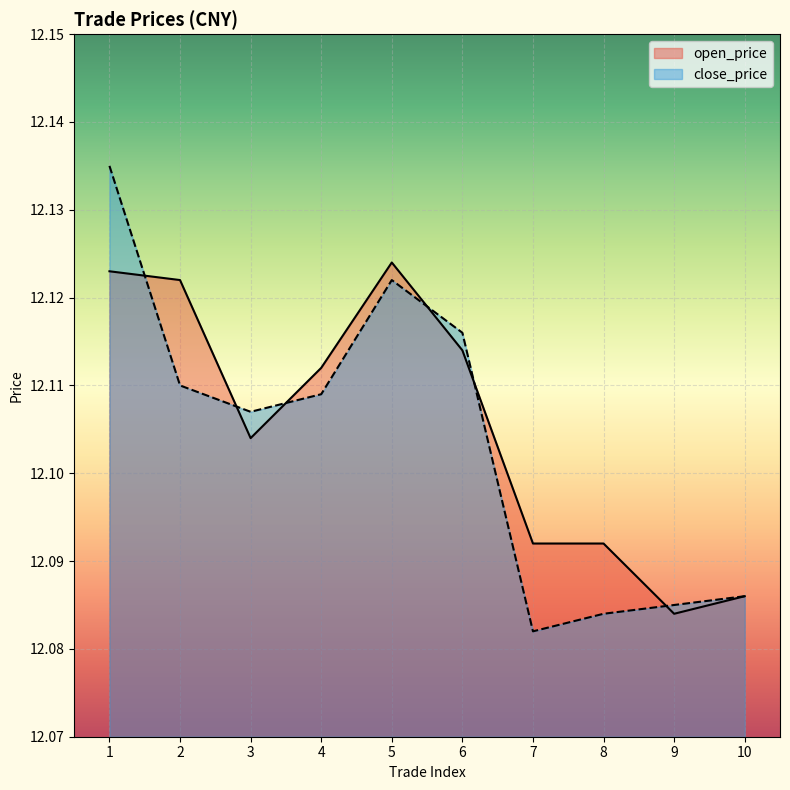

List the series in order of their peak value, lowest first.

open_price, close_price